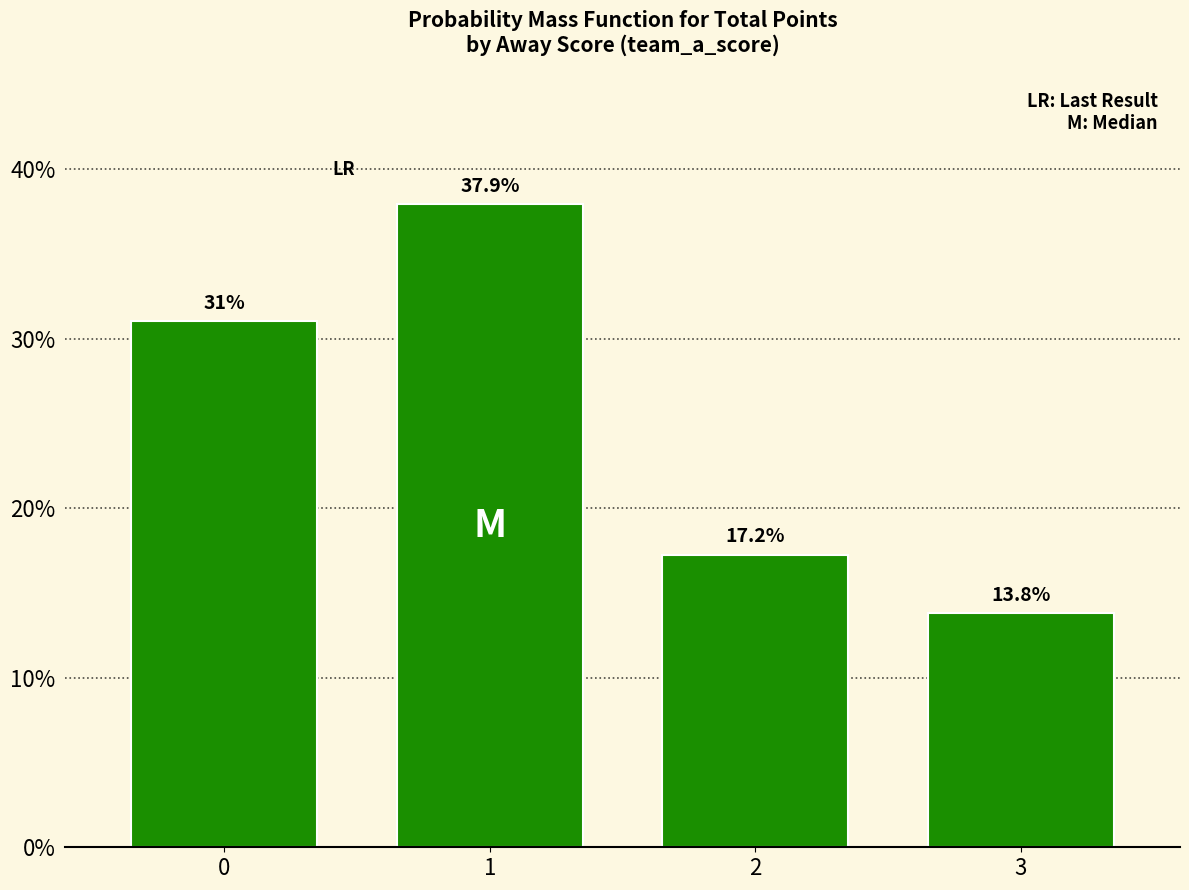

Reading right to left, extract all data points from this chart.

13.8	17.2	37.9	31.0